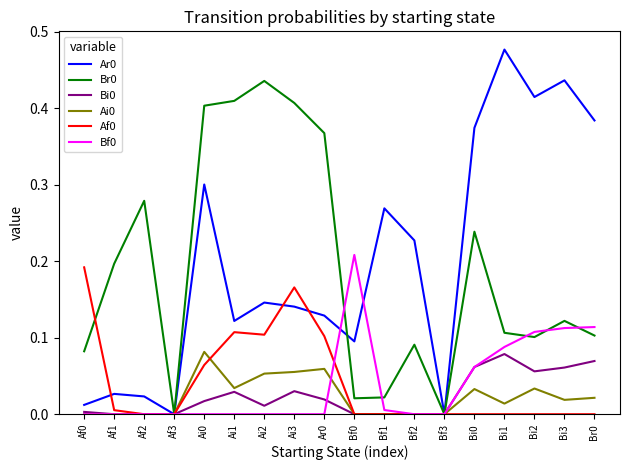

What position from the left is Bi2?

16